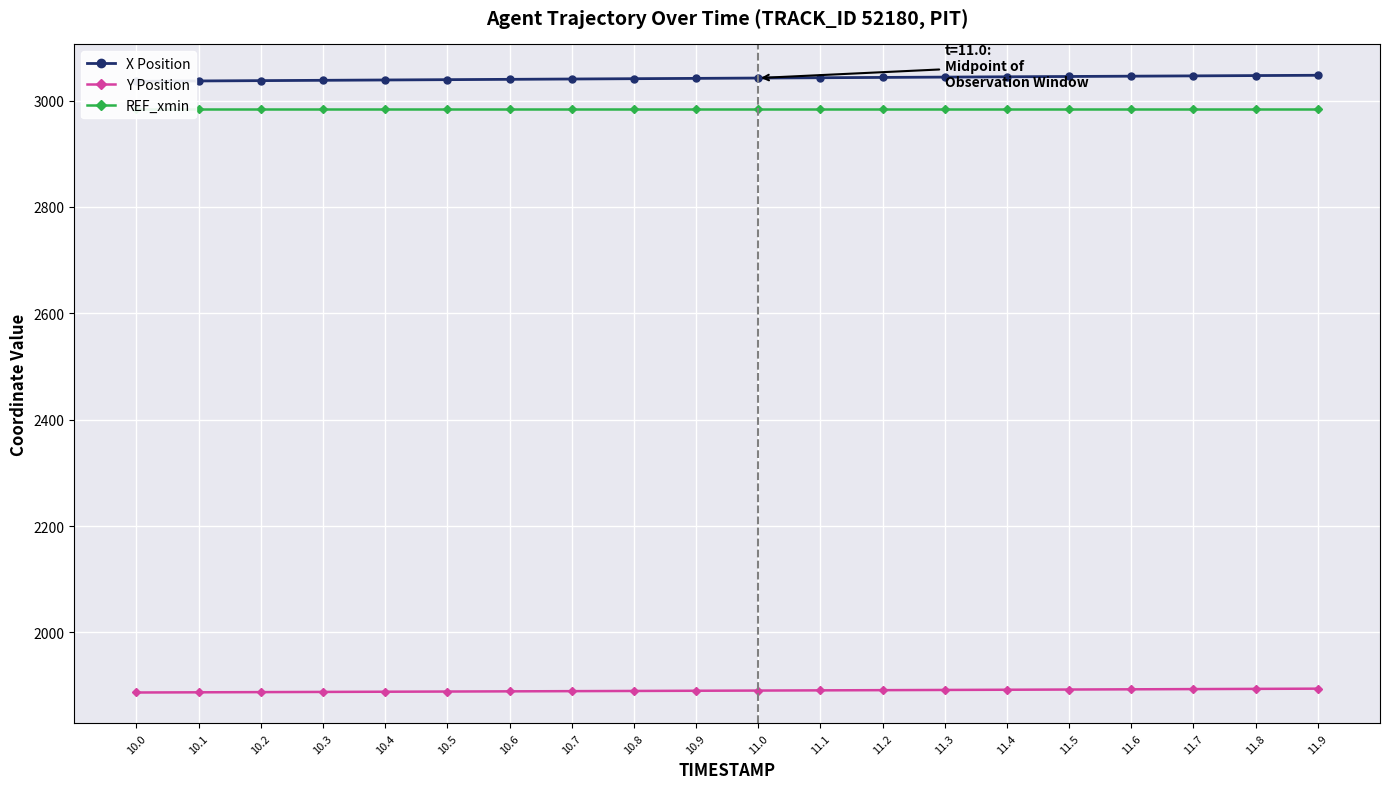

Is it true that X Position equals 612.7 at 10.9?

False